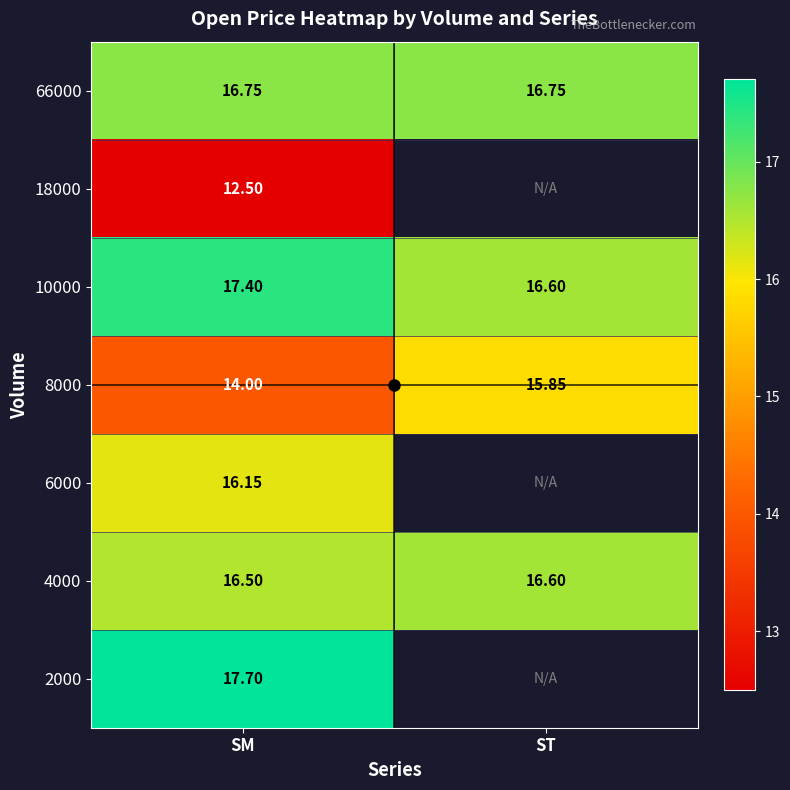

Is the value of 18000 at SM greater than the value of 66000 at SM?

No